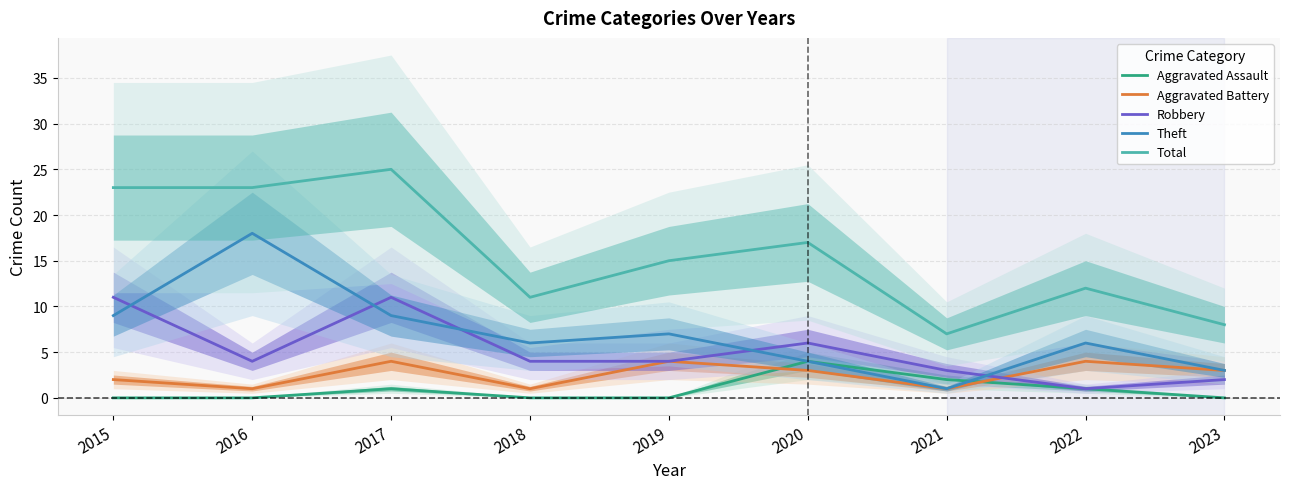

Which series has the largest range (max minus min)?

Total